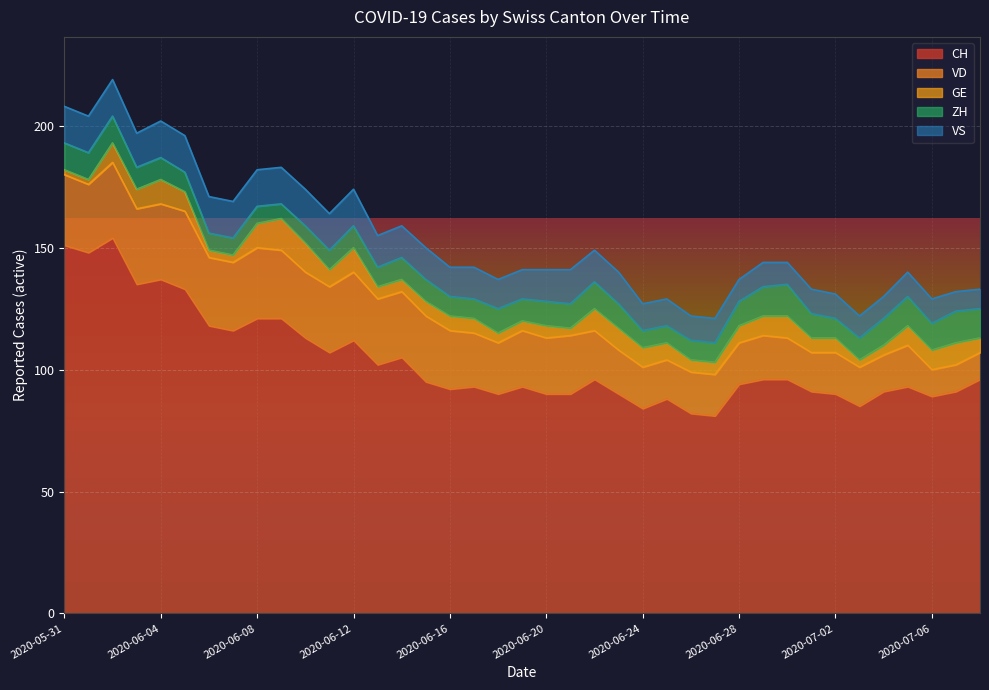

At which label does CH first exceed 95?

2020-05-31